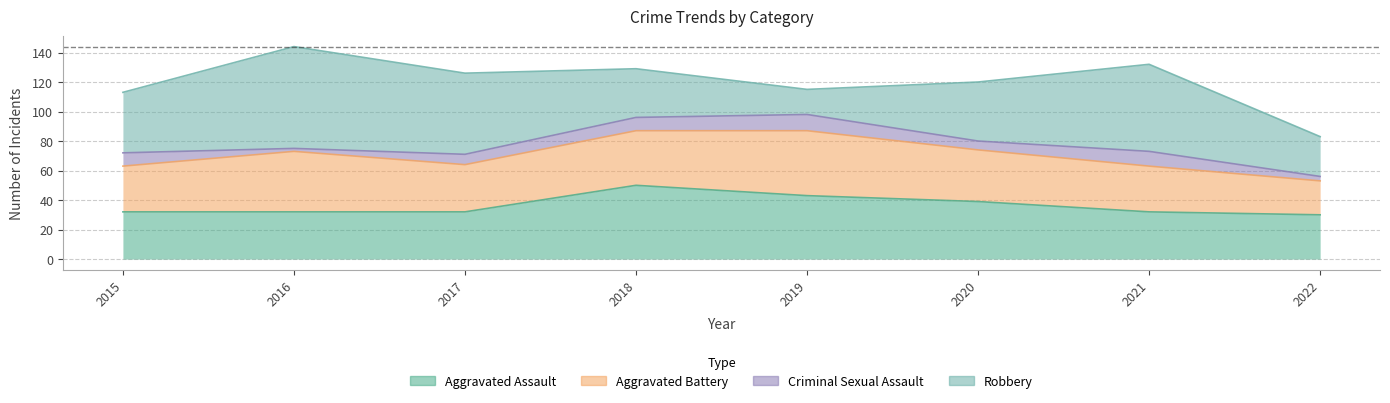

True or false: Robbery and Criminal Sexual Assault intersect in this chart.

False